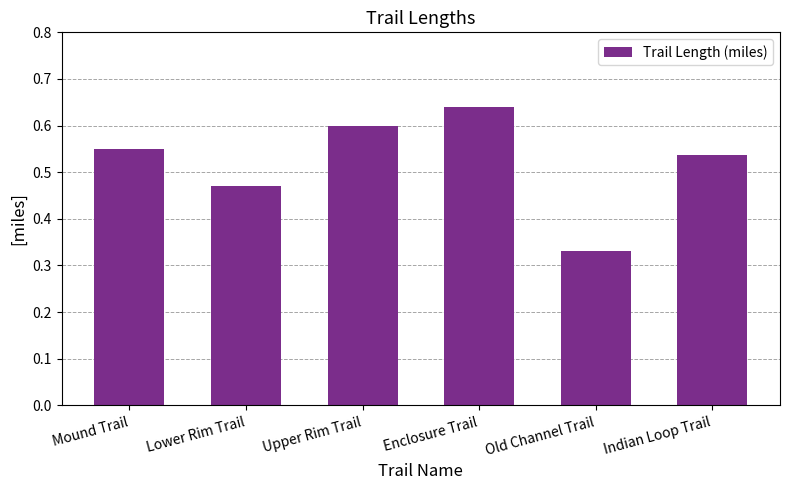

Where is the data nearest to the value 0?

Old Channel Trail